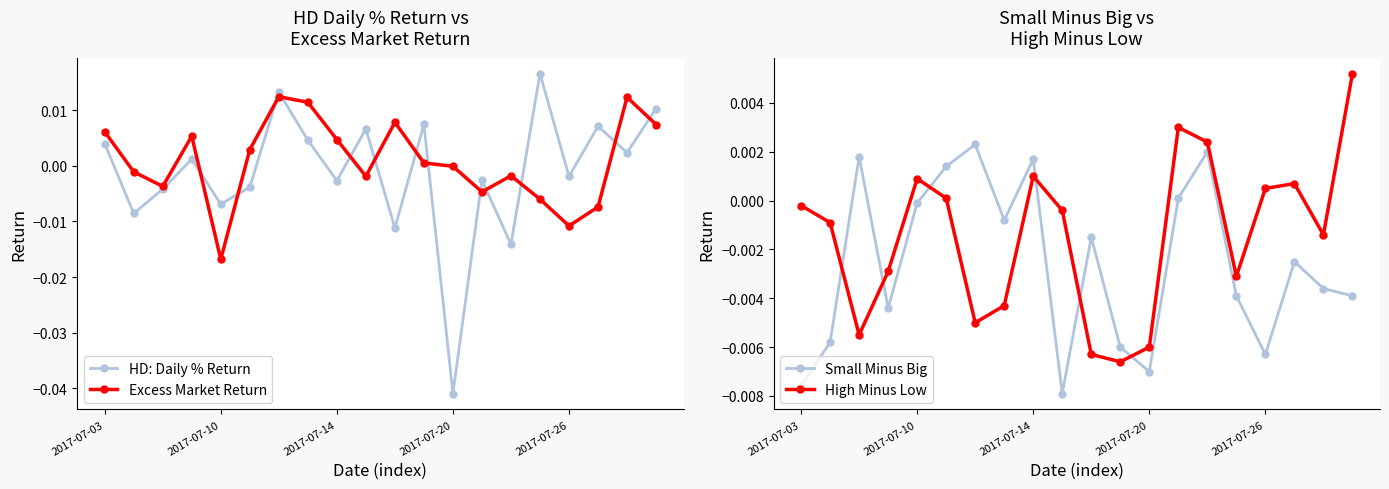

What position from the left is 6?

7